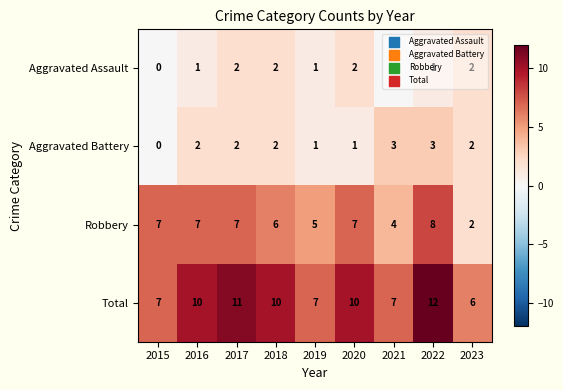

How many values in the Aggravated Battery series are below 2?

3